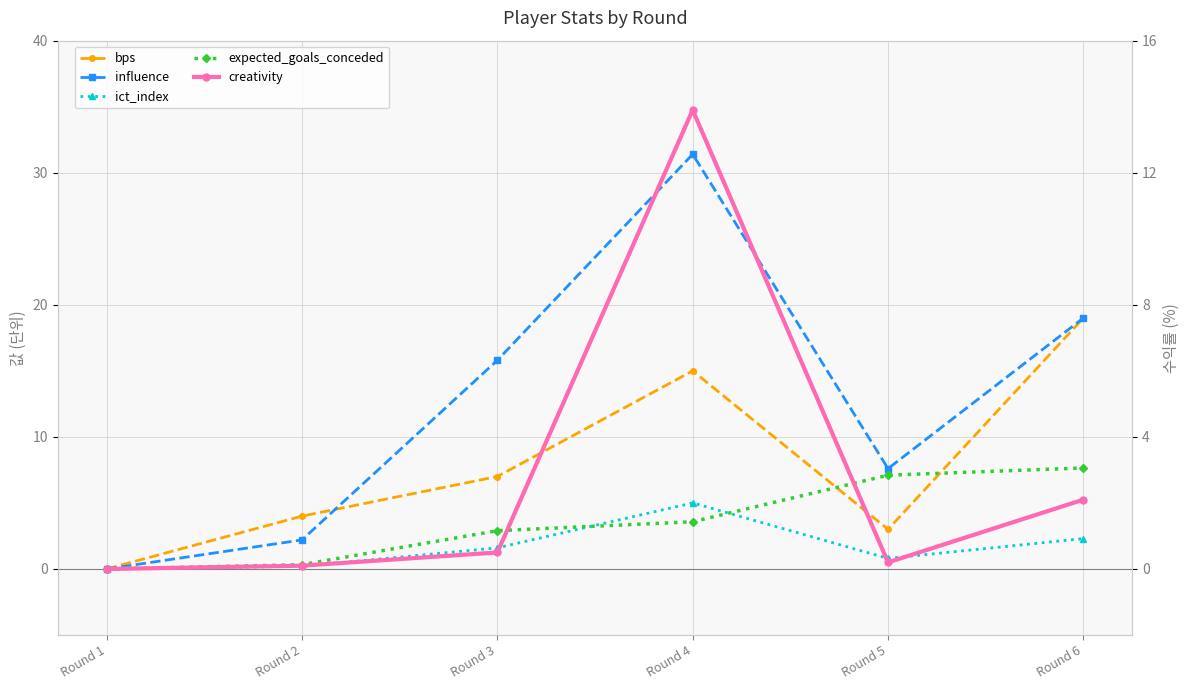

Which has a higher value, Round 5 or Round 2?

Round 2